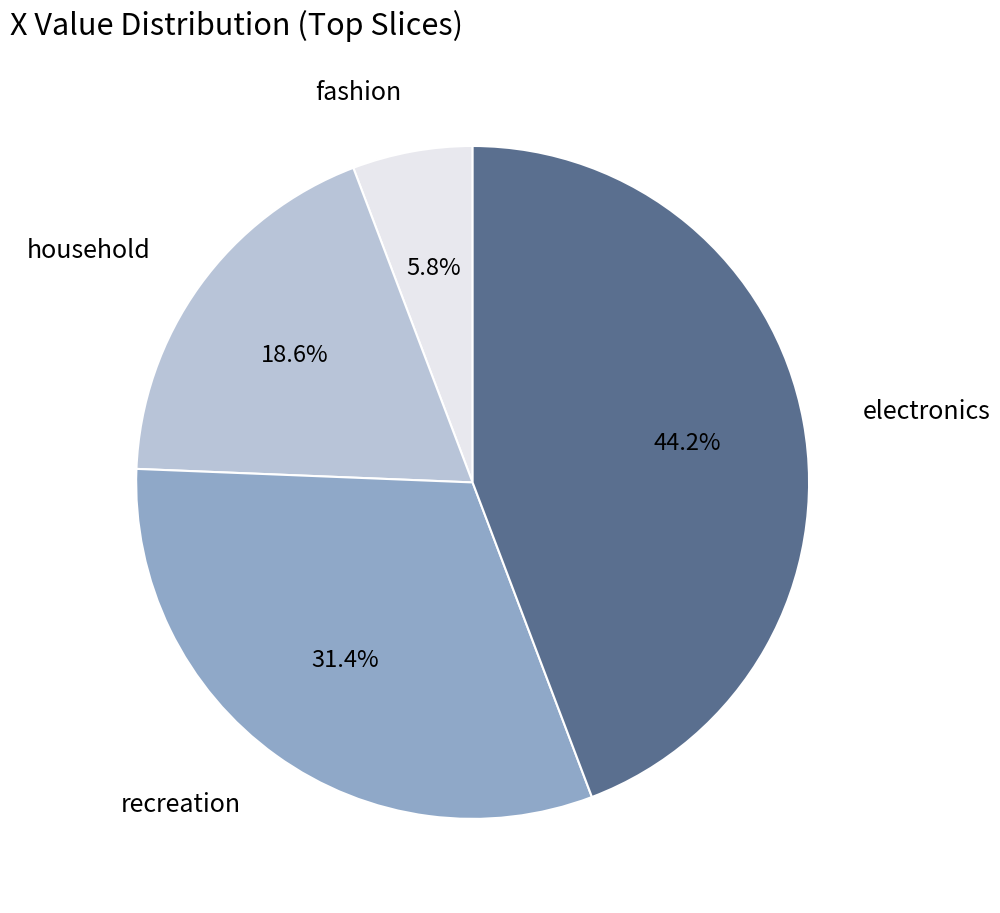

Approximately how many times larger is the value at household compared to fashion?

3.2